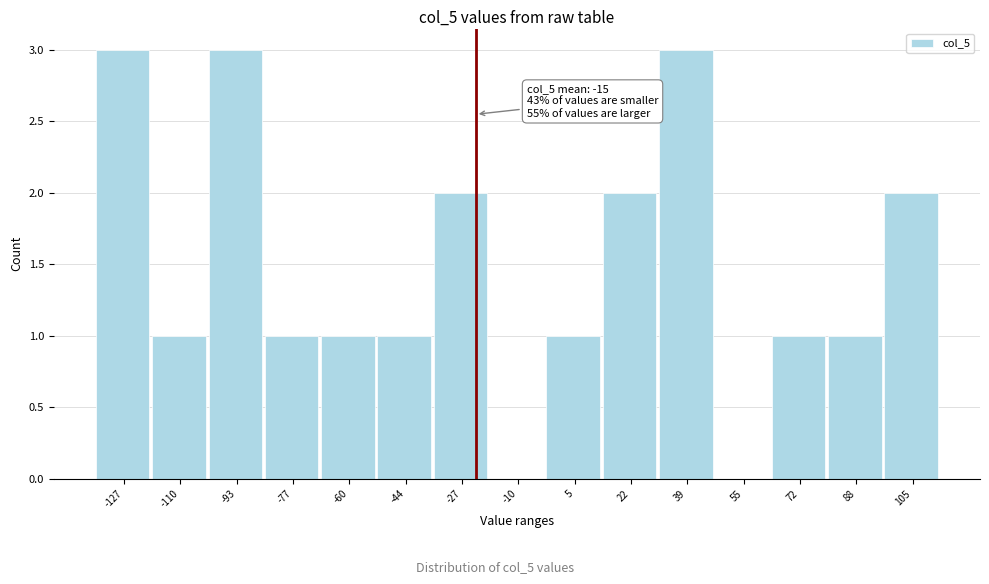

Reading left to right, transcribe all the data shown in this chart.

-127=3	-110=1	-93=3	-77=1	-60=1	-44=1	-27=2	-10=0	5=1	22=2	39=3	55=0	72=1	88=1	105=2